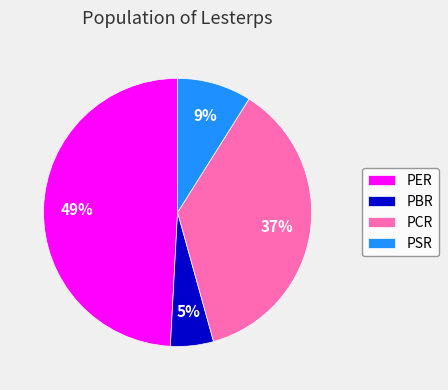

Is the sum of PER and PSR greater than half?

Yes